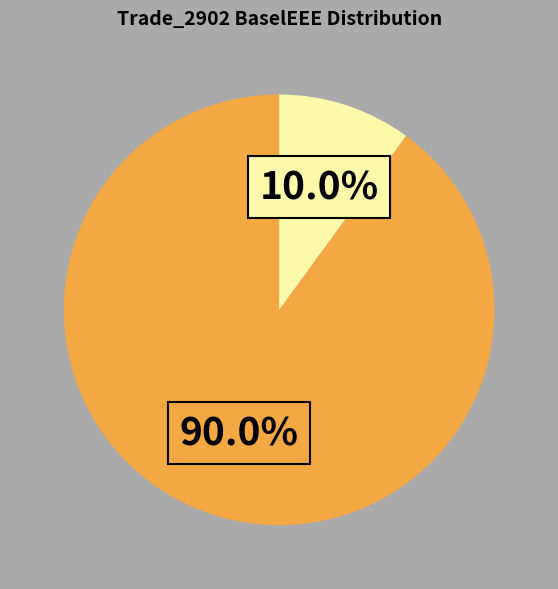

Is there a majority slice in this chart?

Yes